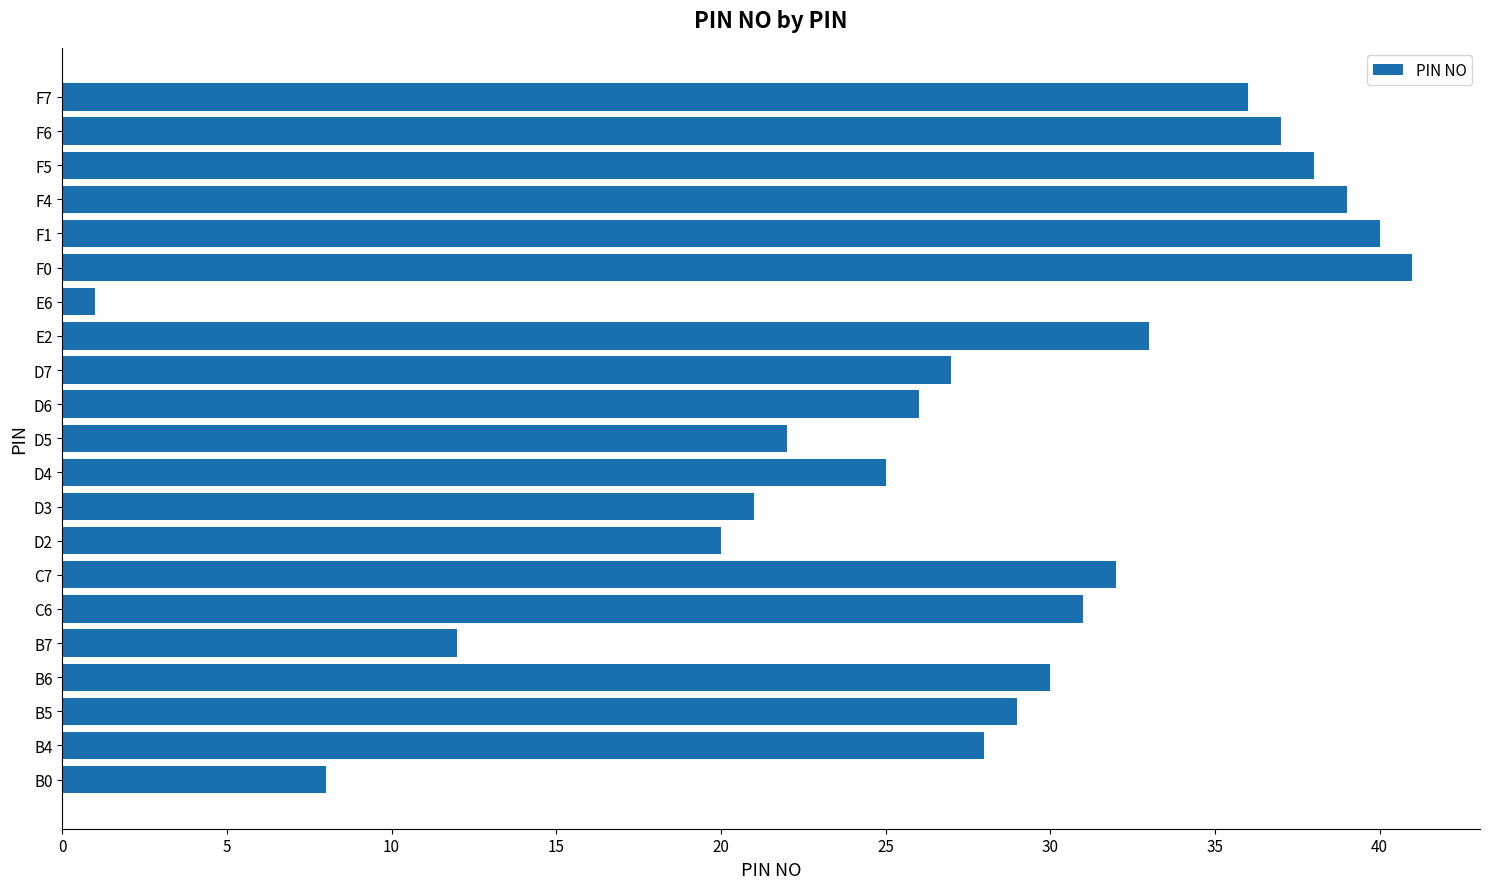

What is the difference between the maximum and second lowest values?

33